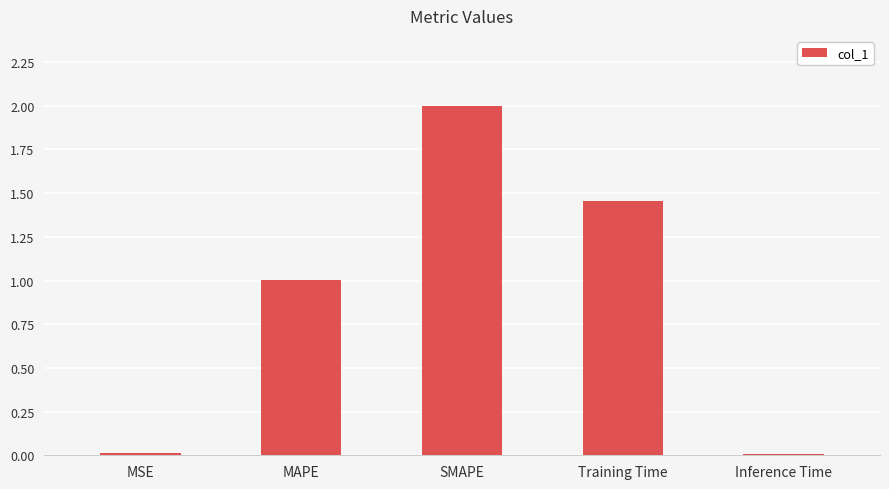

What is the difference between the second highest and minimum values?

1.4